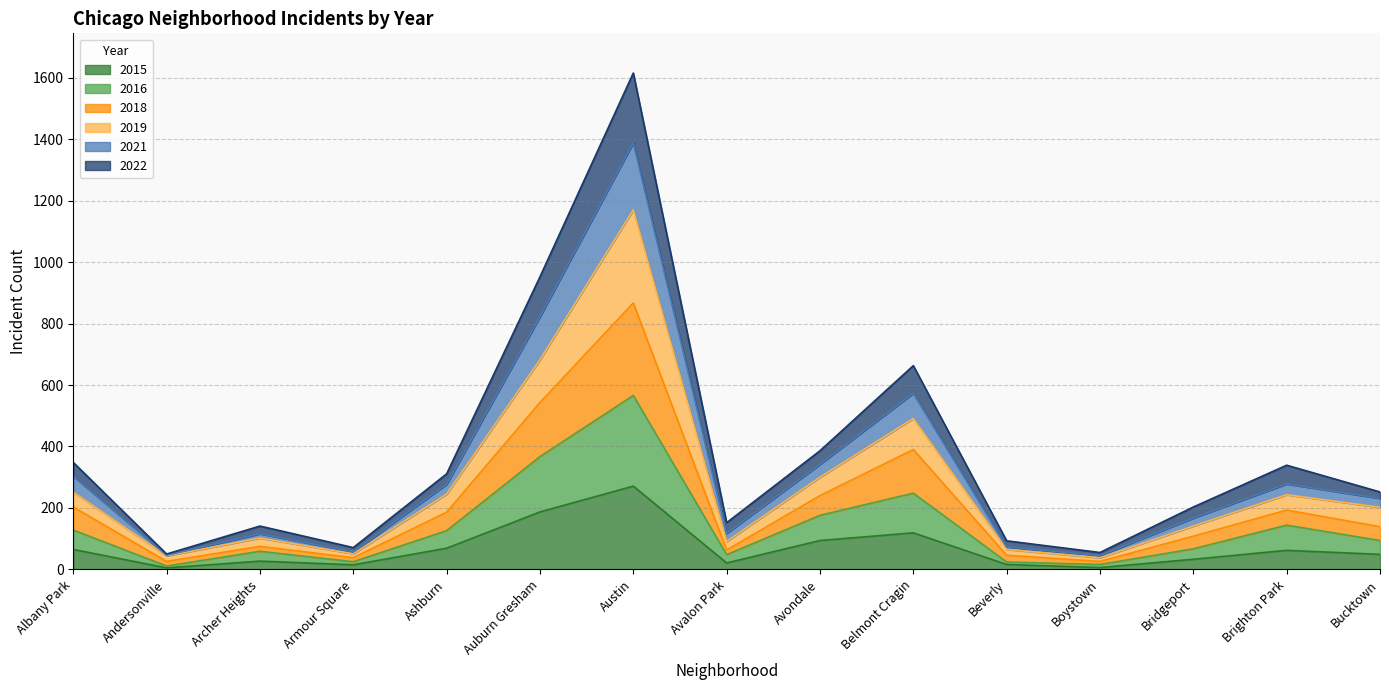

Count the number of categories in the chart.

15